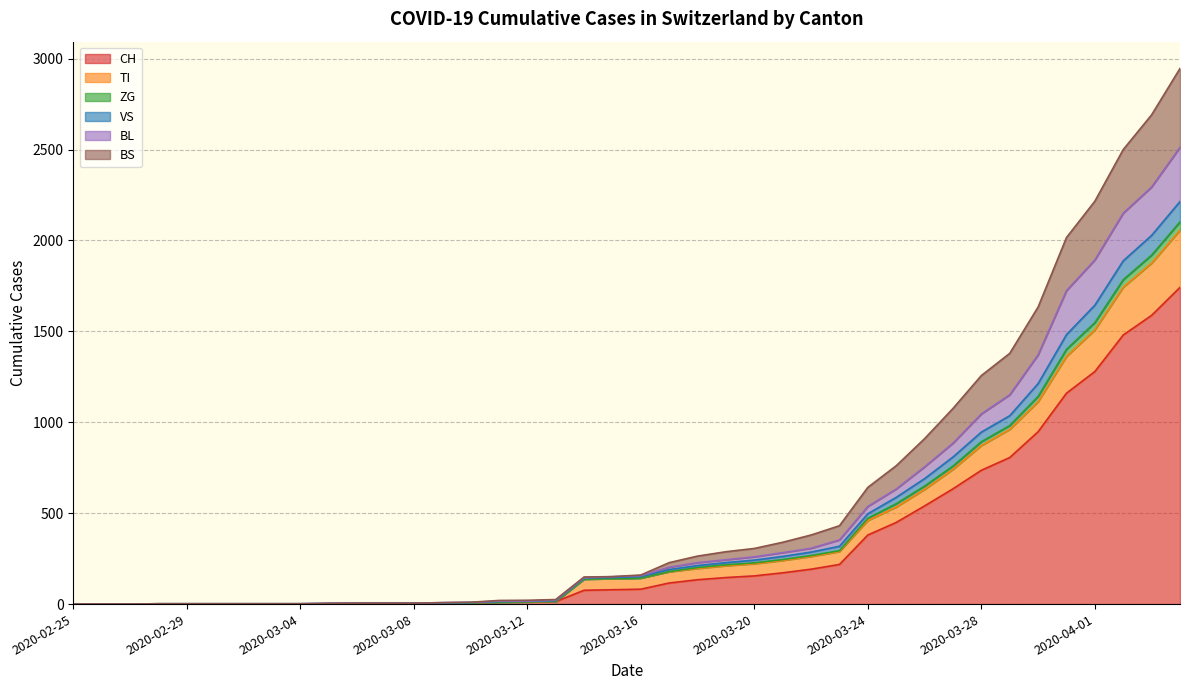

At which category does the chart reach its peak across all series?

2020-04-04